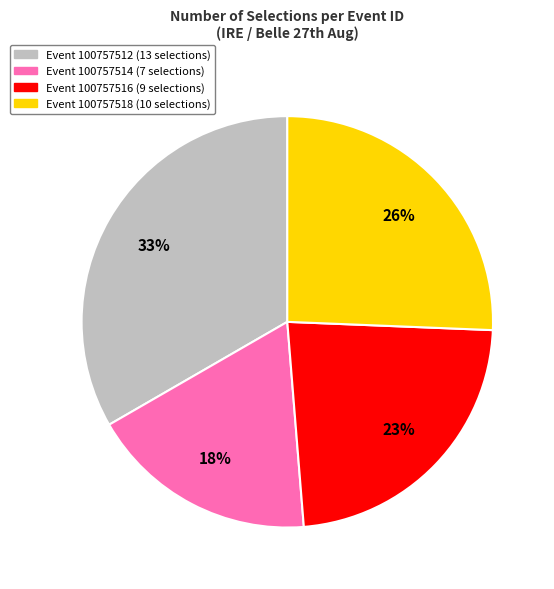

To the nearest percent, what is the difference between the largest and smallest slice percentages?

15%